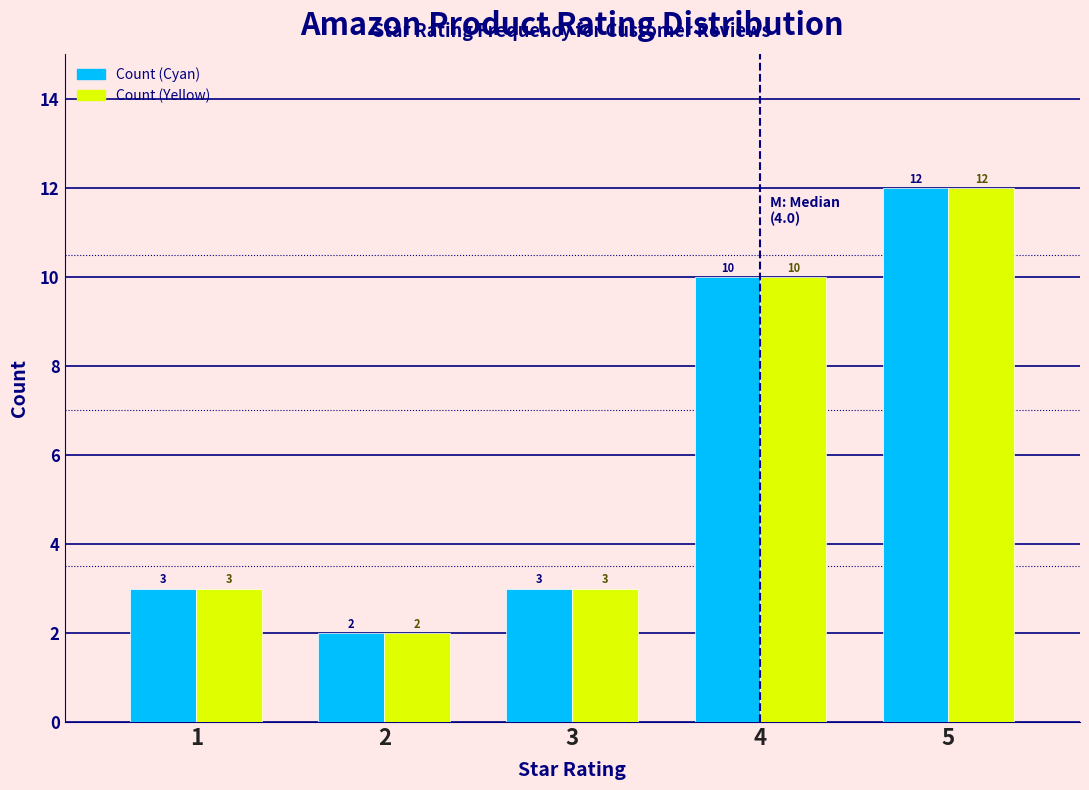

Reading right to left, extract all data points from this chart.

Count (Cyan): 12	10	3	2	3
Count (Yellow): 12	10	3	2	3